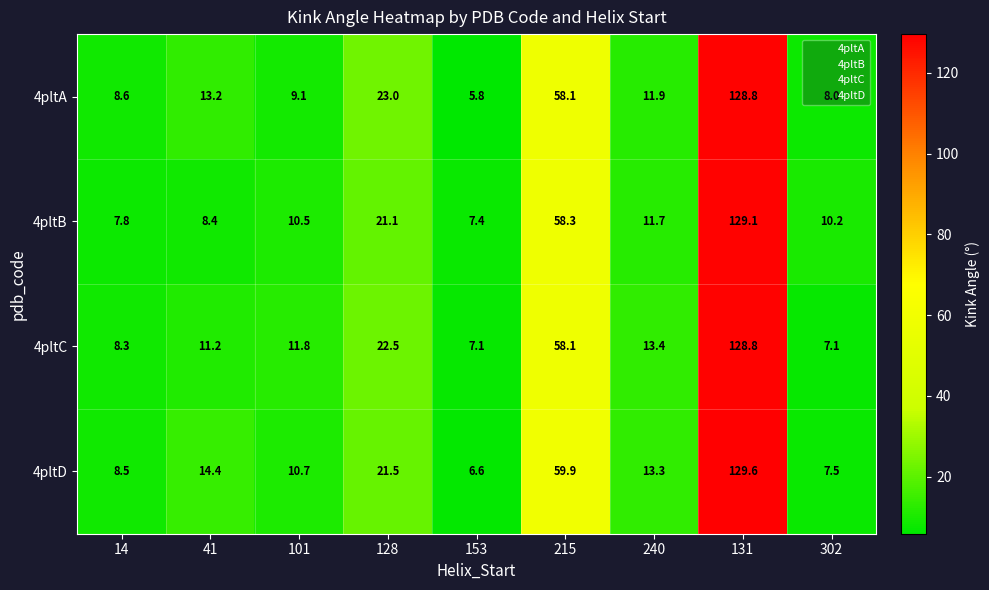

What is the sum of all 4pltA values?

266.5